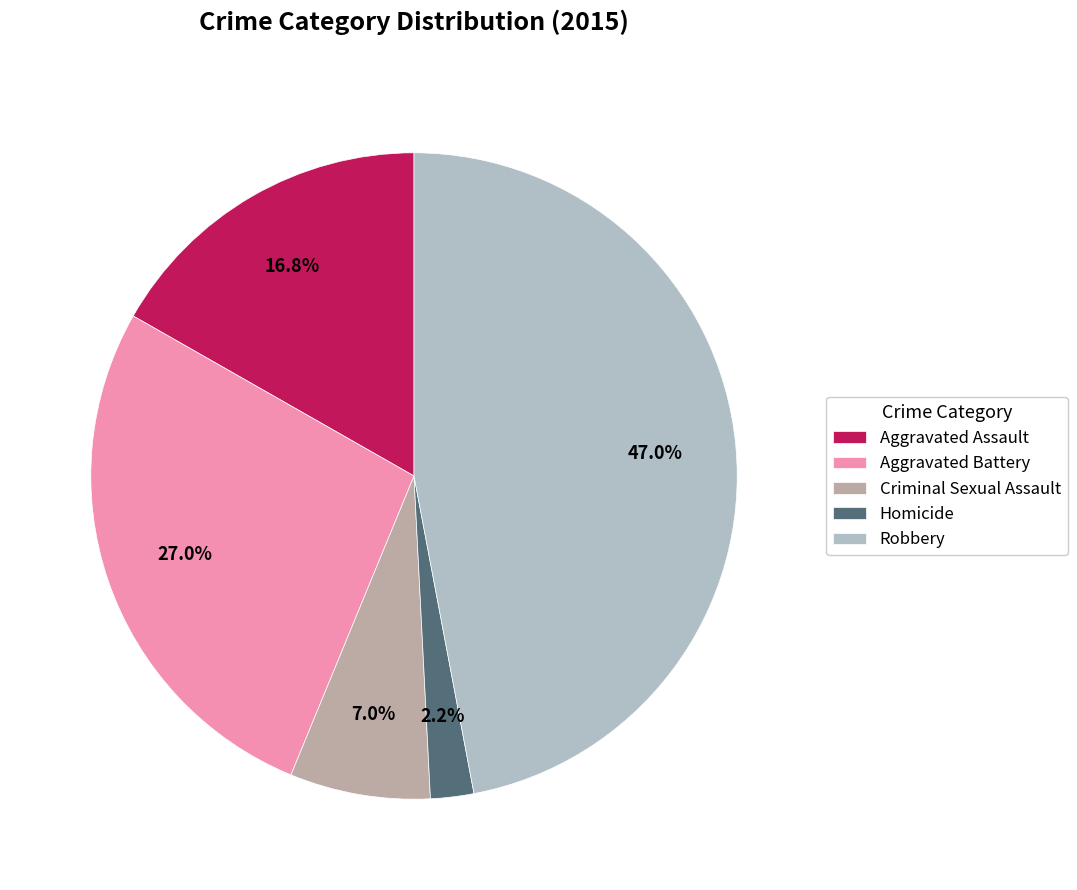

What percentage is the Aggravated Battery slice, to the nearest percent?

27%